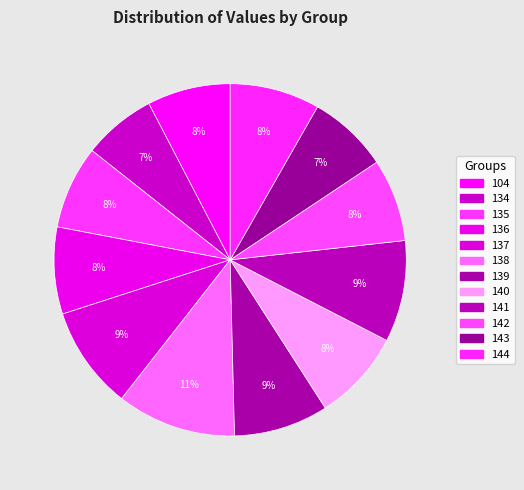

To the nearest percent, what portion does 134 represent?

7%